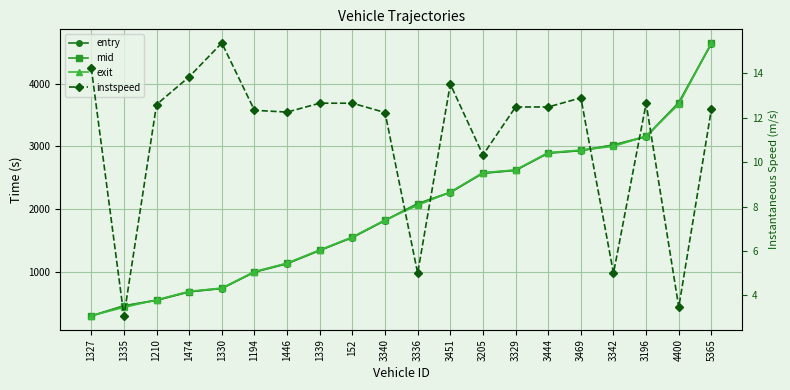

What position from the right is 1335?

19